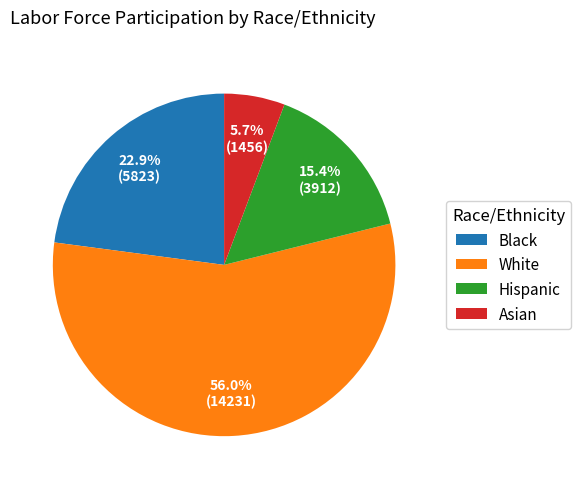

Between White and Asian, which is larger?

White